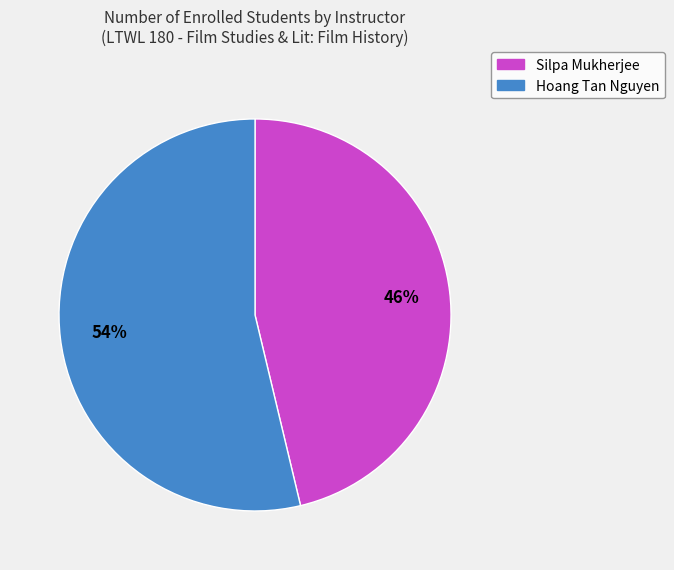

Is there any slice that represents more than half of the pie?

Yes